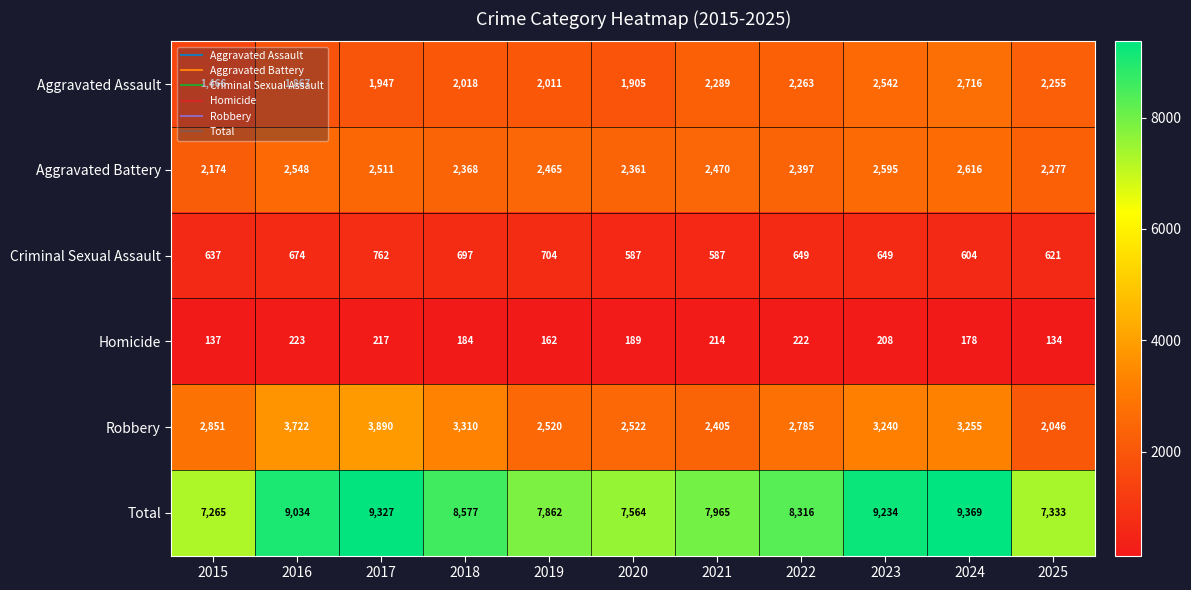

What is the minimum value for Aggravated Battery?

2174